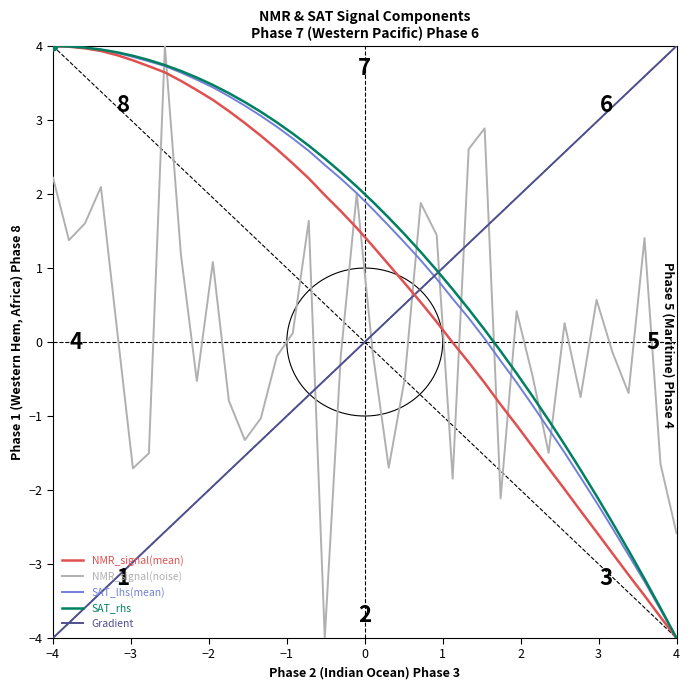

What is the maximum value for SAT_rhs?

4.0